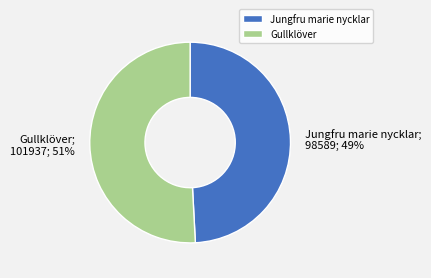

True or false: Jungfru marie nycklar accounts for 49% of the total.

True